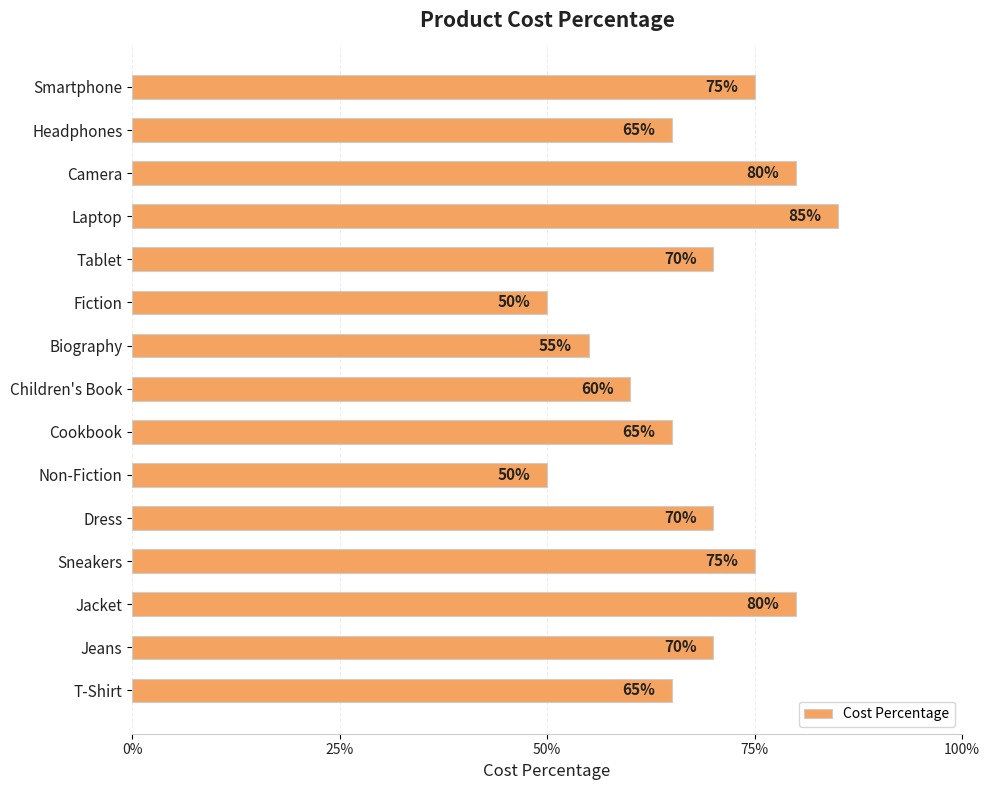

Are the bars horizontal?

Yes